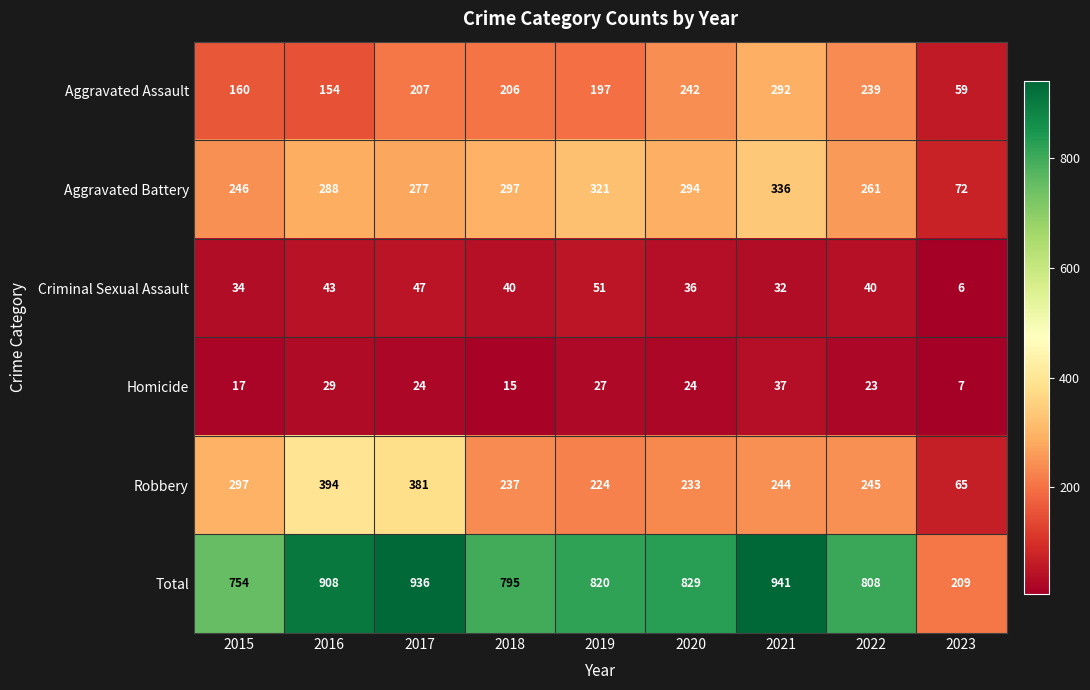

What is the minimum value shown in the chart?

6